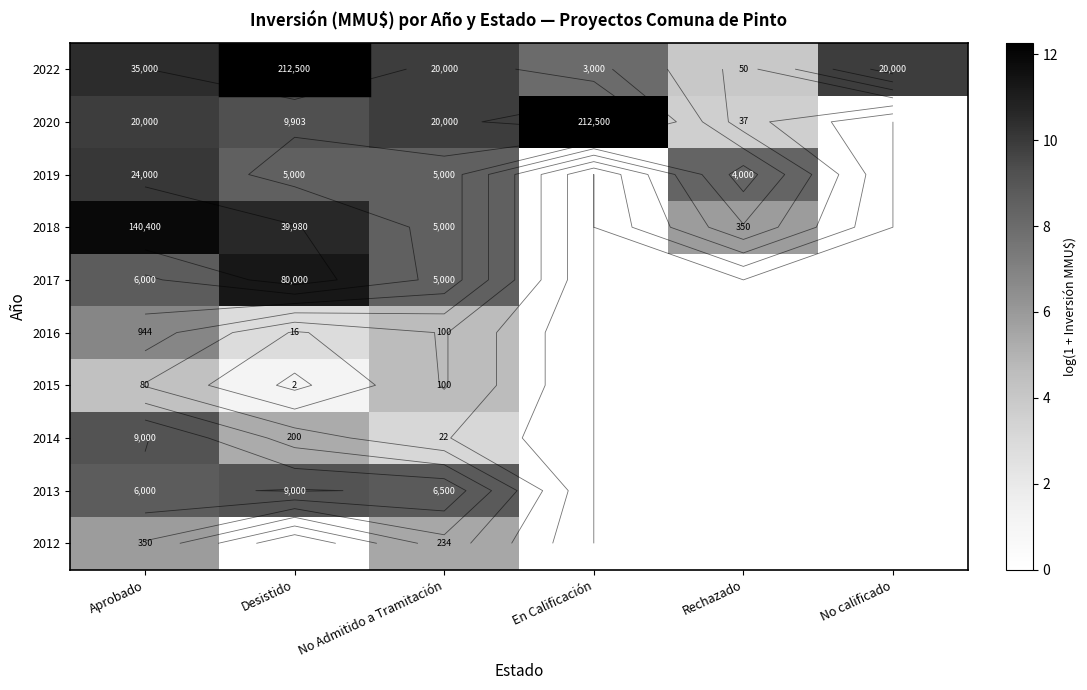

What is the average value of the 2022 series?

9.1